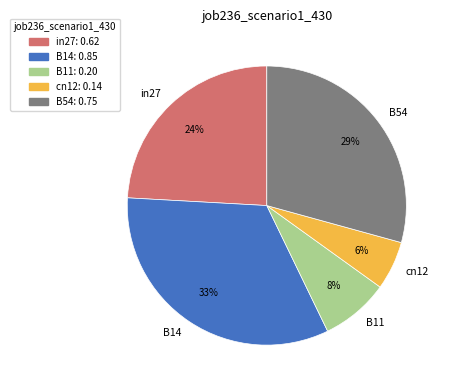

How many slices are in this pie chart?

5